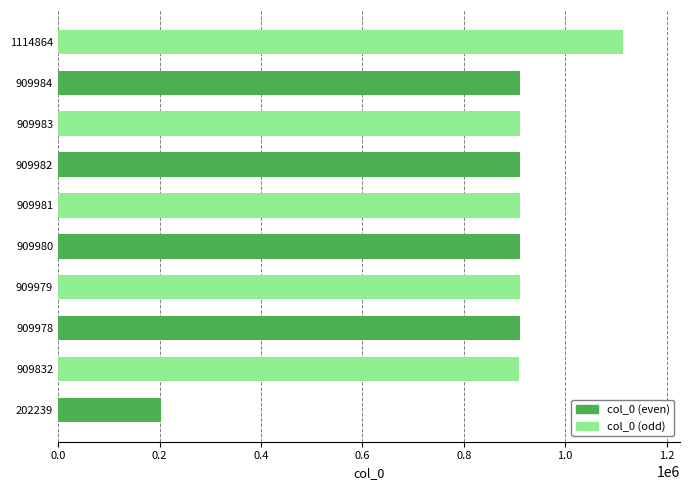

Approximately how many times larger is the value at 909978 compared to 909980?

1.0